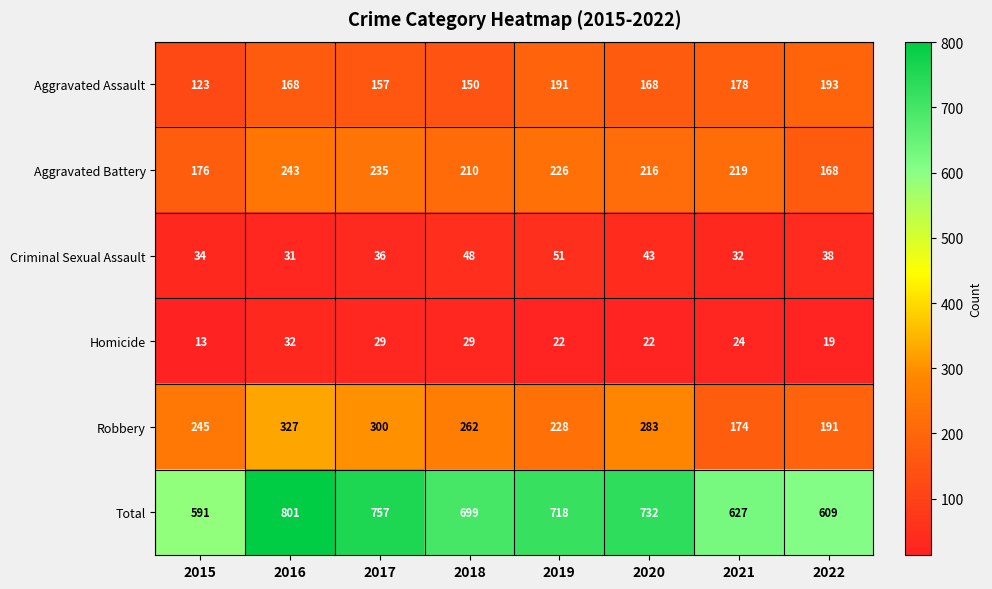

Which series changed the most between 2015 and 2021?

Robbery